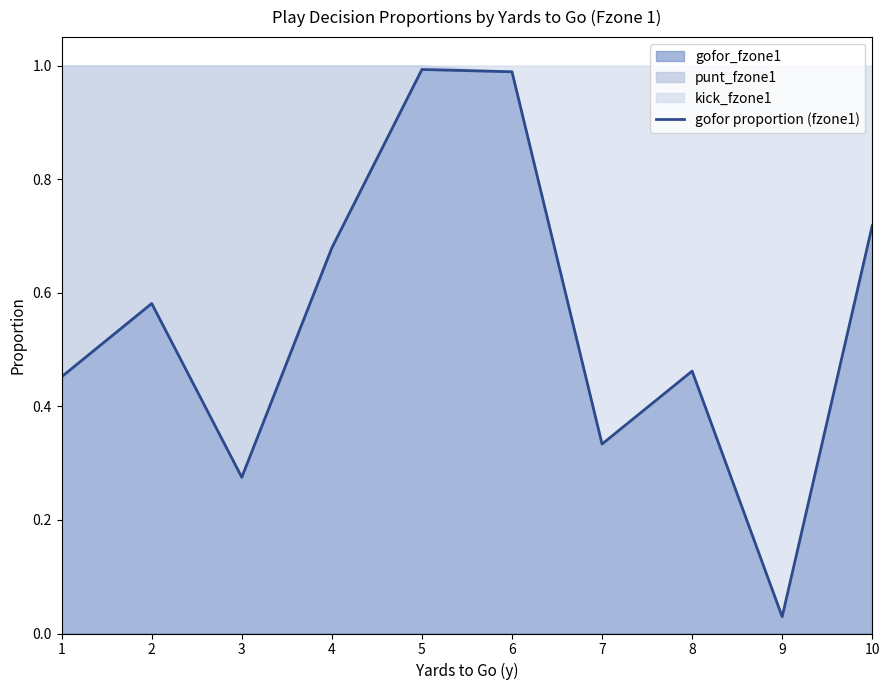

Does the chart have visible grid lines?

No